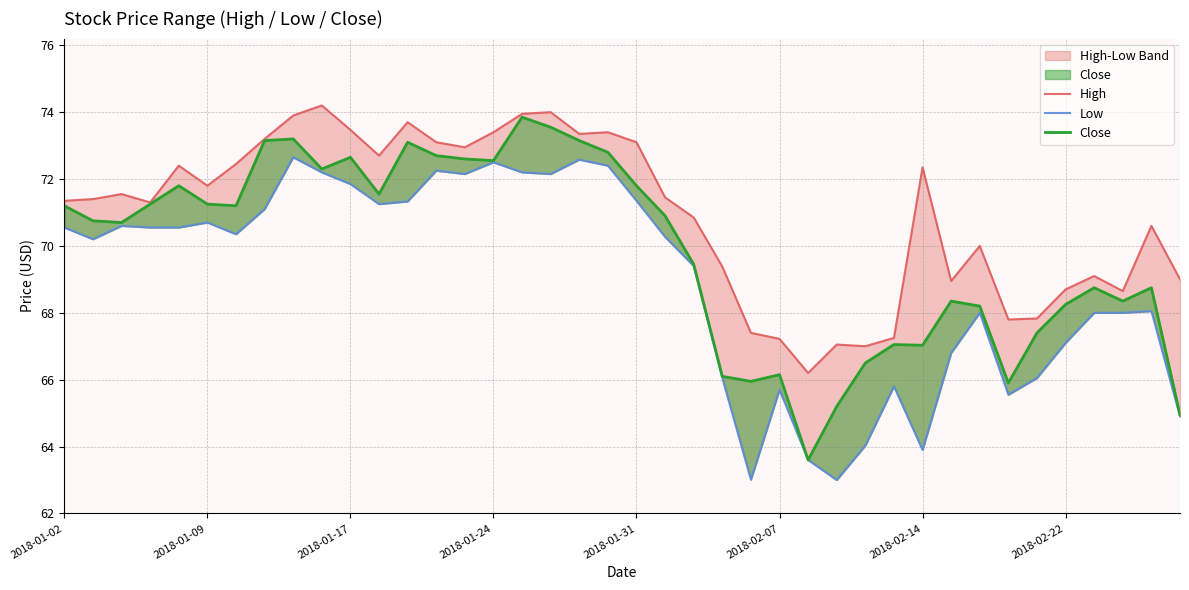

At which category is the sum across all series the highest?

16